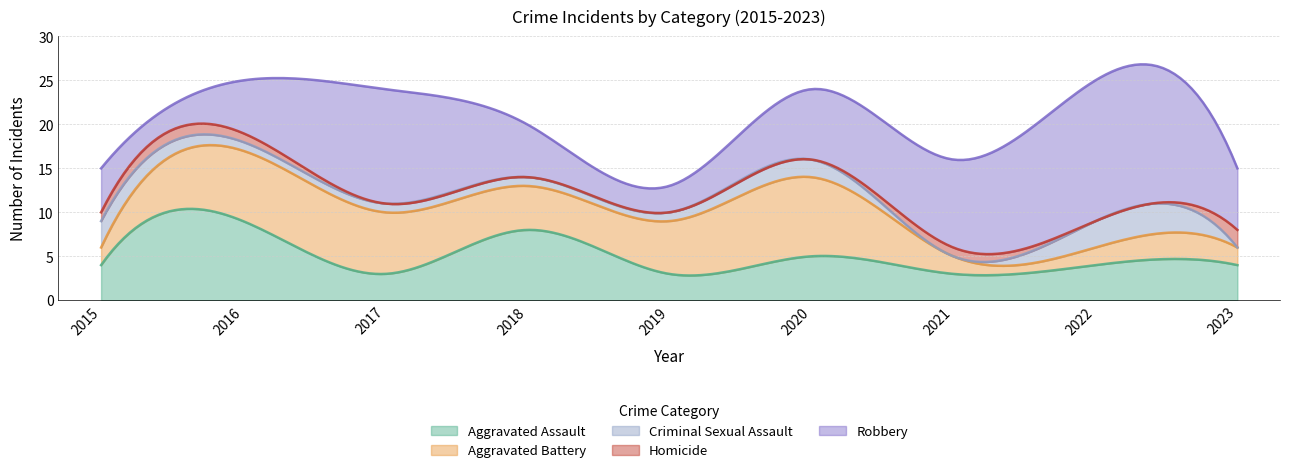

How many times do Aggravated Battery and Criminal Sexual Assault cross each other?

3